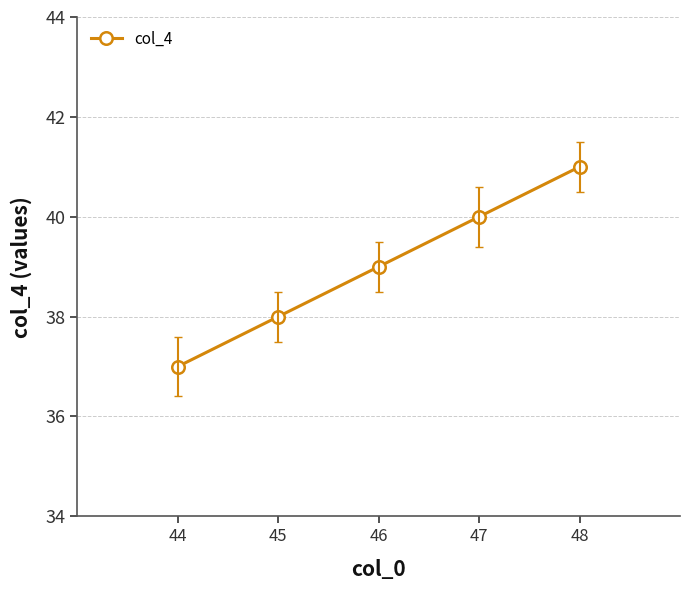

True or false: the data has more than 2 interior local peaks.

False